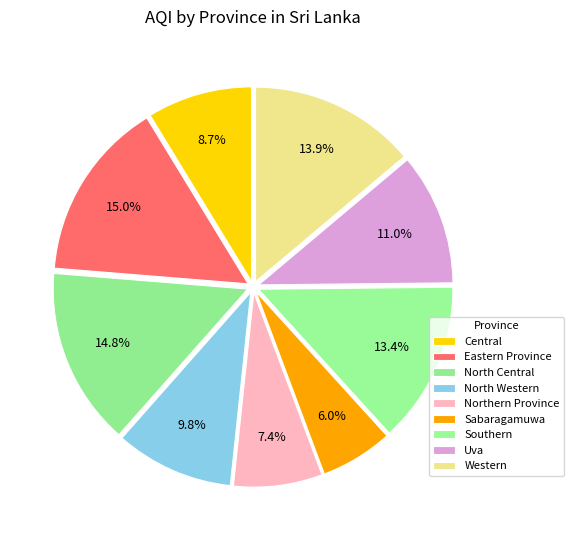

How many slices are in this pie chart?

9